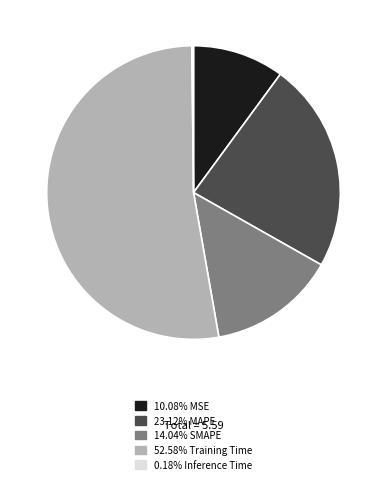

Is there any slice that represents more than half of the pie?

Yes